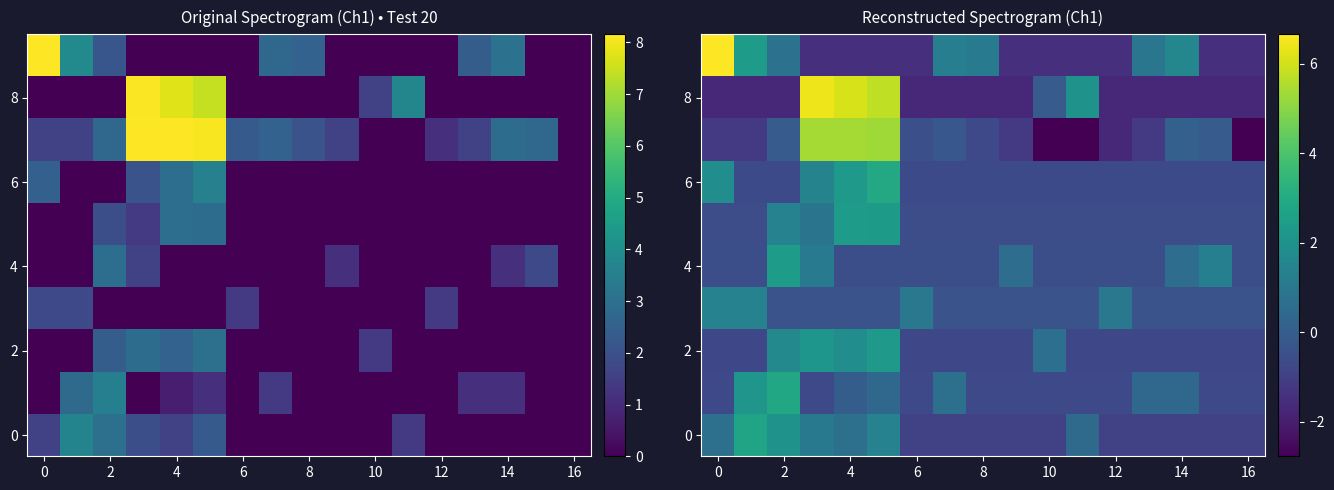

What is the maximum value for 0?

2.8